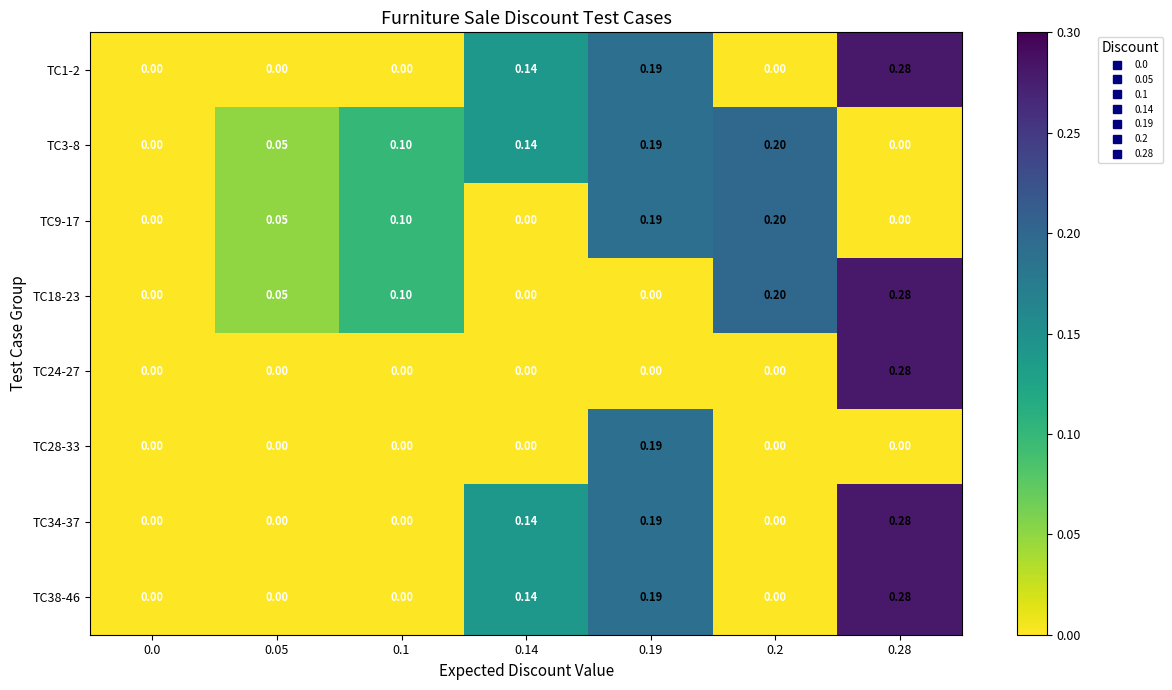

How many distinct data groups are displayed?

8